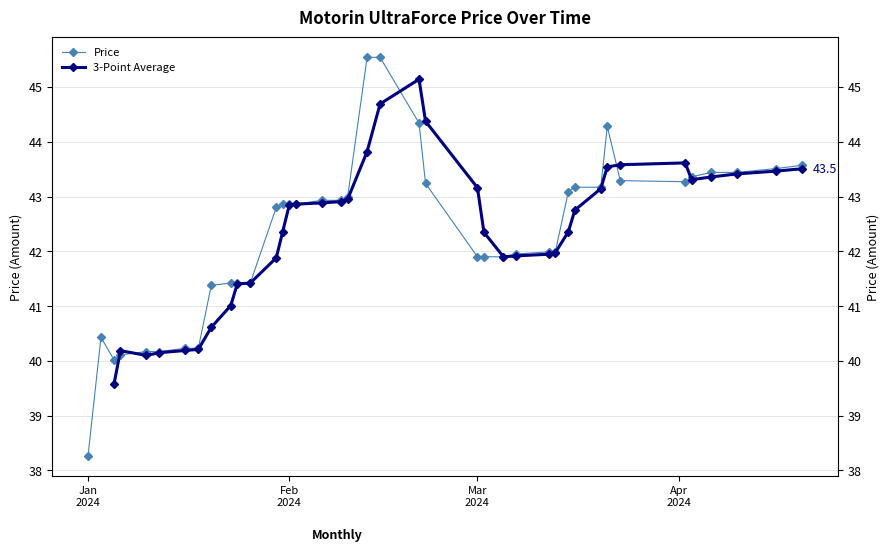

Is it true that 3-Point Average equals 29.6 at 38?

False